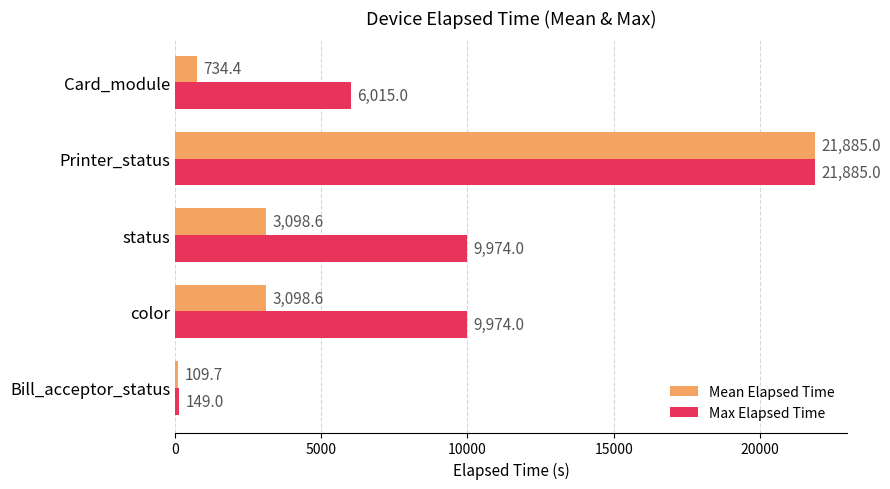

What is the average value of the Max Elapsed Time series?

9599.4